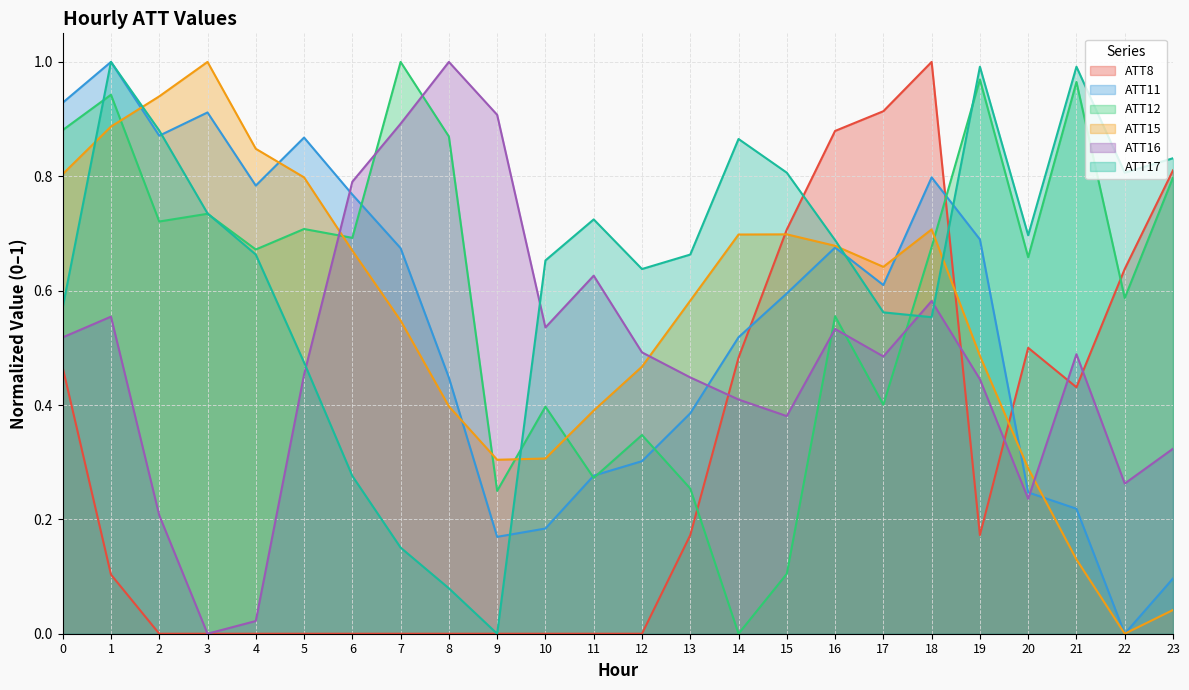

The value of ATT11 at 0 is 0.5. True or false?

False